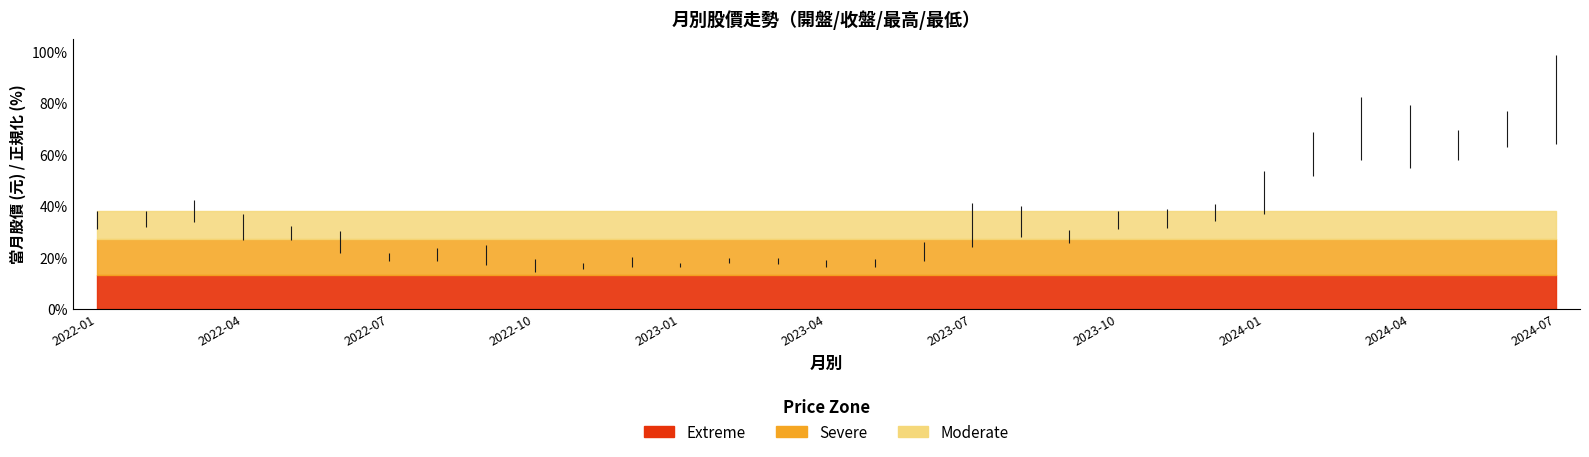

How many data points does each series have?

31